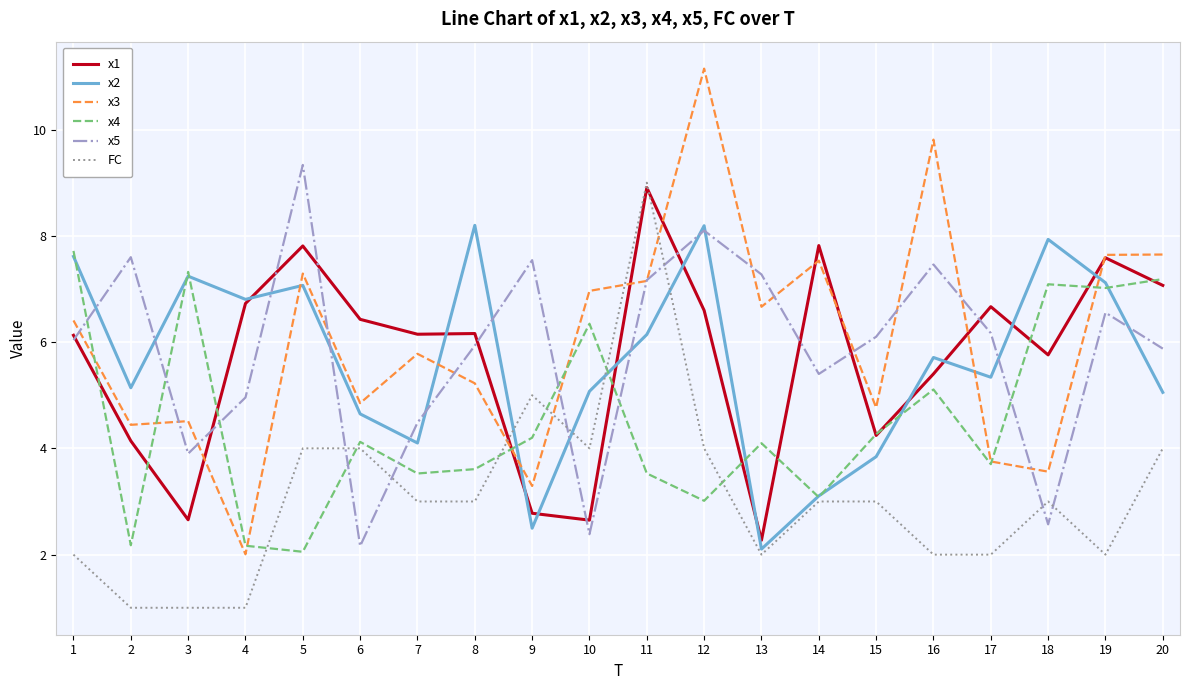

Rank the series at 10 from lowest to highest value.

x5, x1, FC, x2, x4, x3